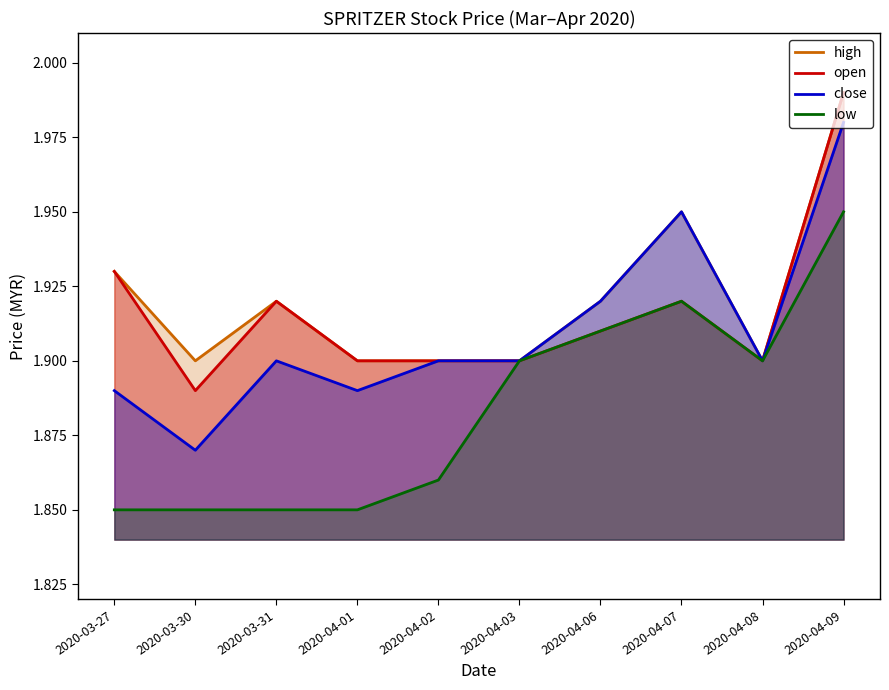

Reading right to left, what are all the values shown in this chart?

high: 2020-04-09=2.0	2020-04-08=1.9	2020-04-07=1.9	2020-04-06=1.9	2020-04-03=1.9	2020-04-02=1.9	2020-04-01=1.9	2020-03-31=1.9	2020-03-30=1.9	2020-03-27=1.9
open: 2020-04-09=2.0	2020-04-08=1.9	2020-04-07=1.9	2020-04-06=1.9	2020-04-03=1.9	2020-04-02=1.9	2020-04-01=1.9	2020-03-31=1.9	2020-03-30=1.9	2020-03-27=1.9
close: 2020-04-09=2.0	2020-04-08=1.9	2020-04-07=1.9	2020-04-06=1.9	2020-04-03=1.9	2020-04-02=1.9	2020-04-01=1.9	2020-03-31=1.9	2020-03-30=1.9	2020-03-27=1.9
low: 2020-04-09=1.9	2020-04-08=1.9	2020-04-07=1.9	2020-04-06=1.9	2020-04-03=1.9	2020-04-02=1.9	2020-04-01=1.9	2020-03-31=1.9	2020-03-30=1.9	2020-03-27=1.9